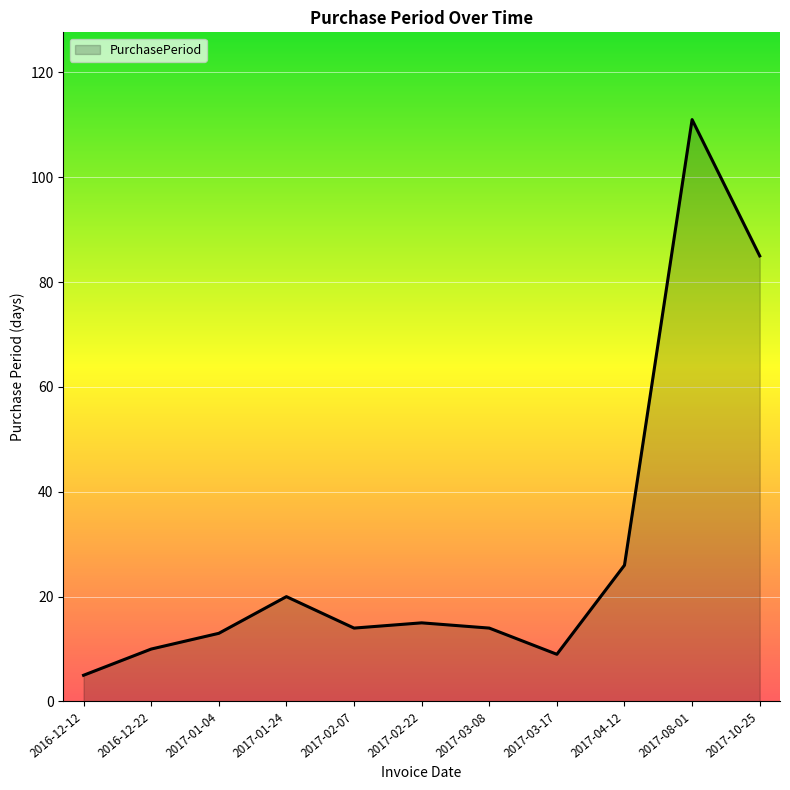

The chart shows a value of 13 at 2017-01-04. True or false?

True